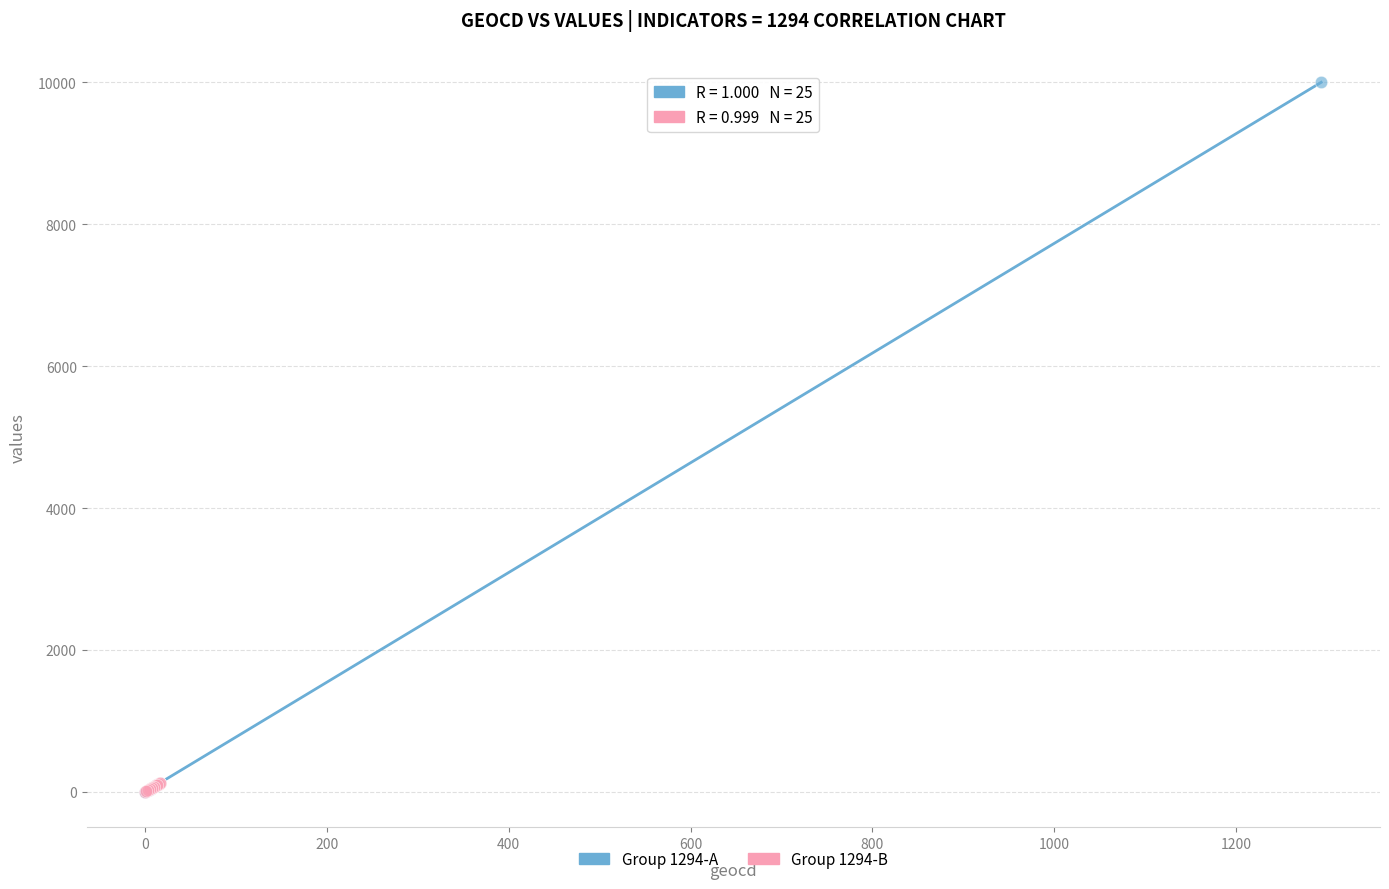

Which series reaches the maximum Y coordinate?

Group 1294-A